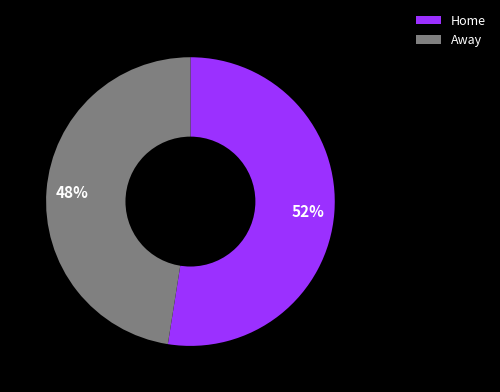

What is the largest slice in the pie chart?

Home